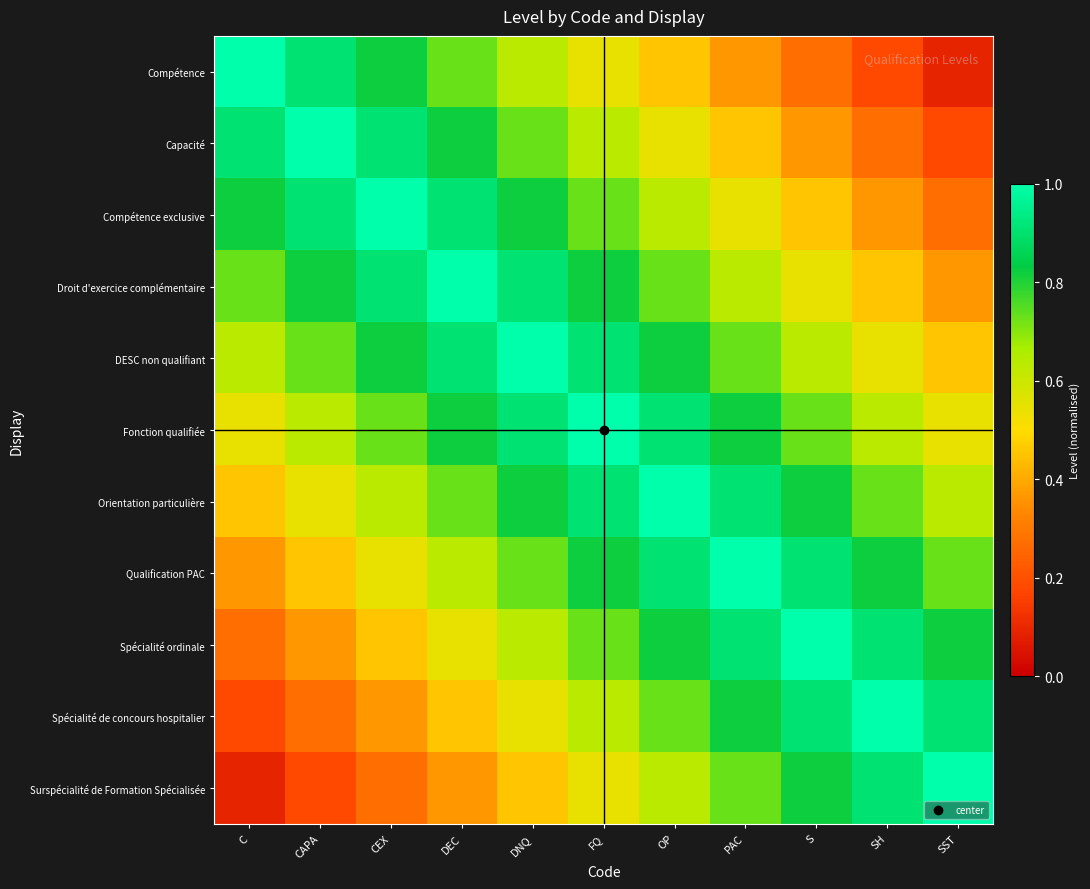

At DEC, list the series in order from smallest to largest.

Surspécialité de Formation Spécialisée, Spécialité de concours hospitalier, Spécialité ordinale, Qualification PAC, Compétence, Orientation particulière, Fonction qualifiée, Capacité, DESC non qualifiant, Compétence exclusive, Droit d'exercice complémentaire